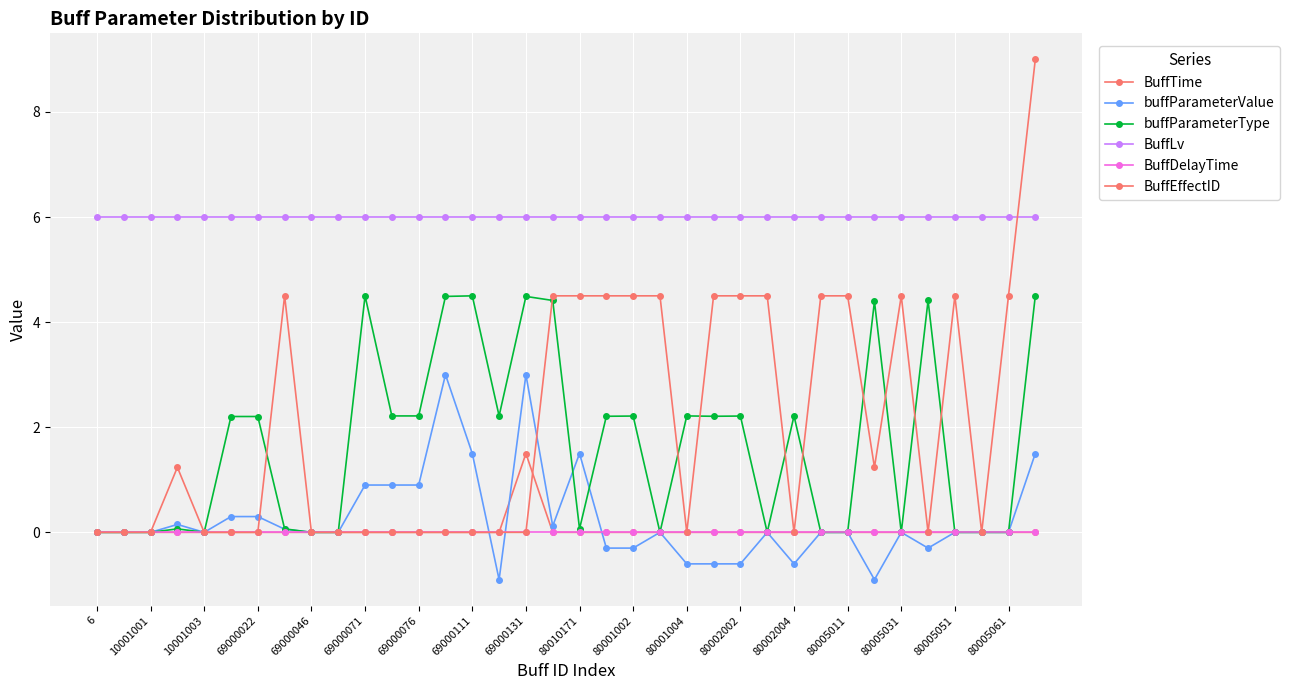

After their last crossing, which series has the higher values: BuffLv or BuffEffectID?

BuffEffectID